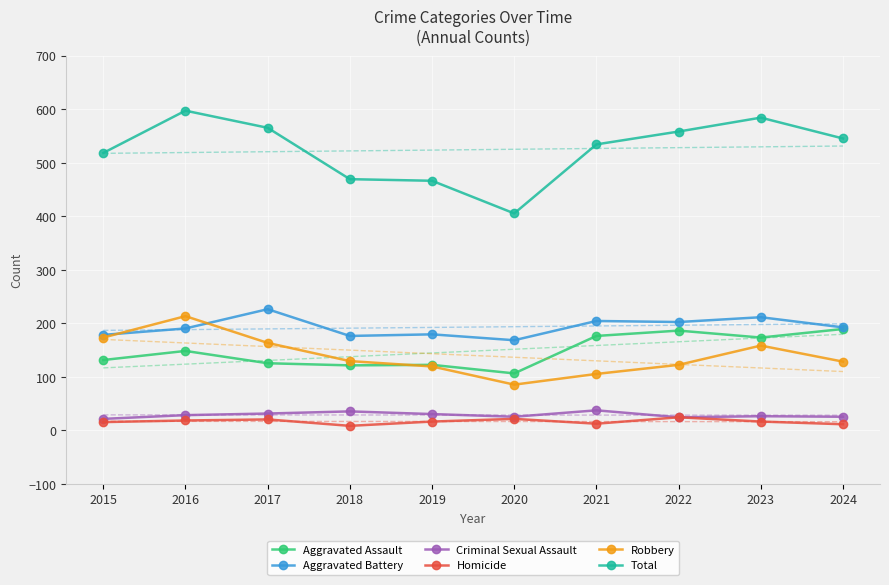

What is the minimum value shown in the chart?

8